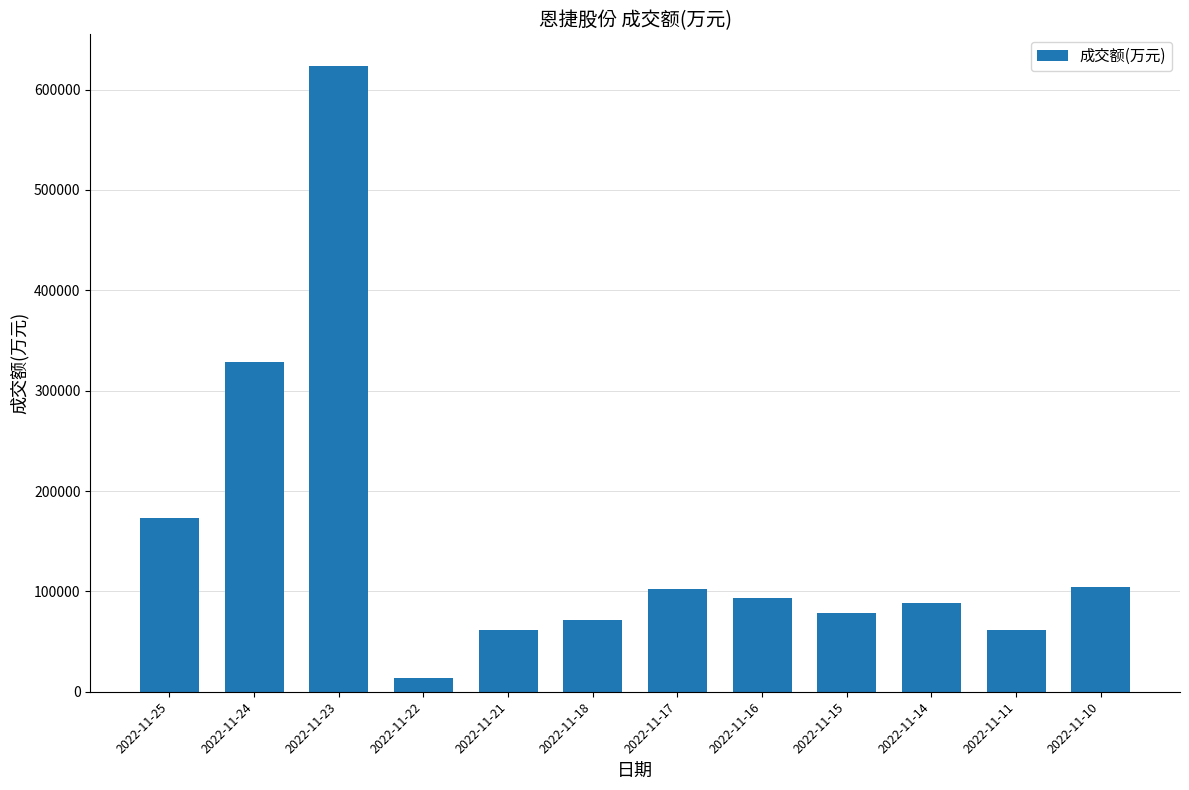

What is the difference between the values at 2022-11-15 and 2022-11-18?

7579